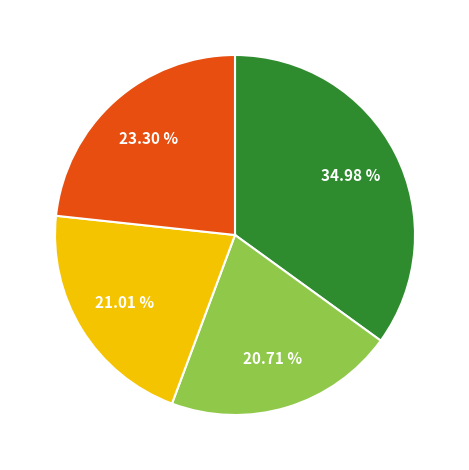

Is there a majority slice in this chart?

No